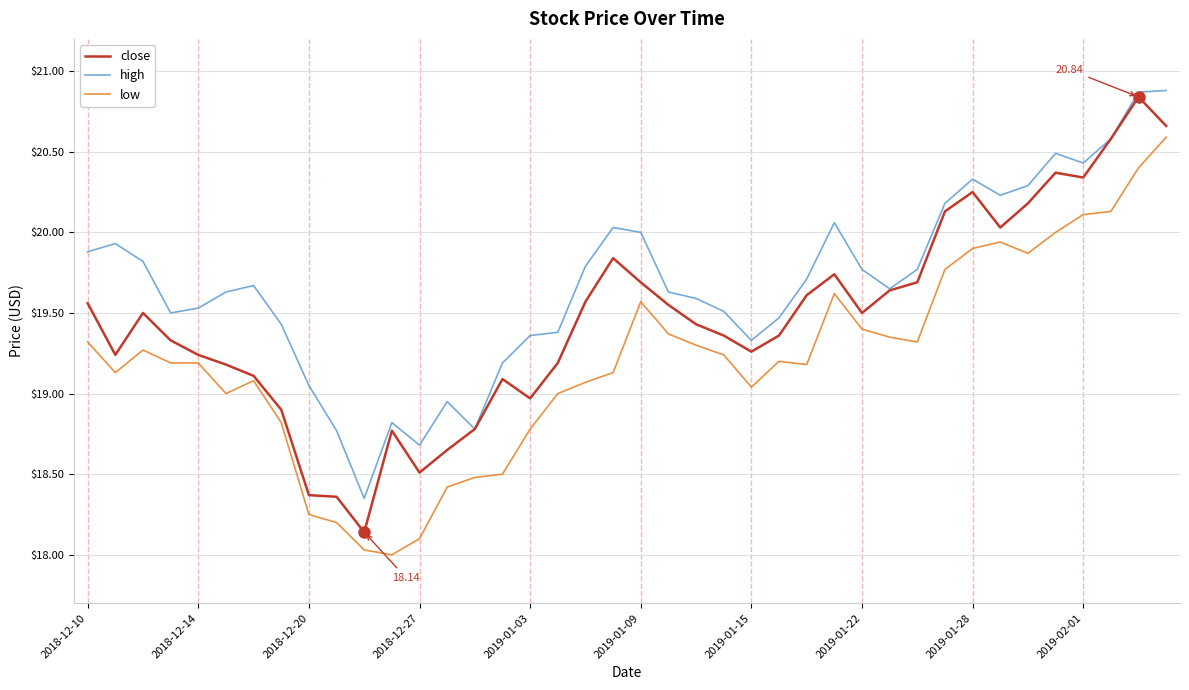

Which series has the largest range (max minus min)?

close